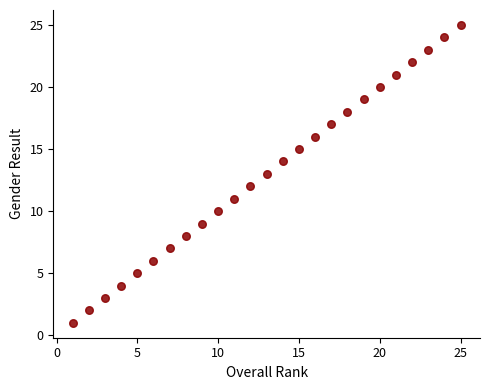

What is the range of X values (max minus min)?

24